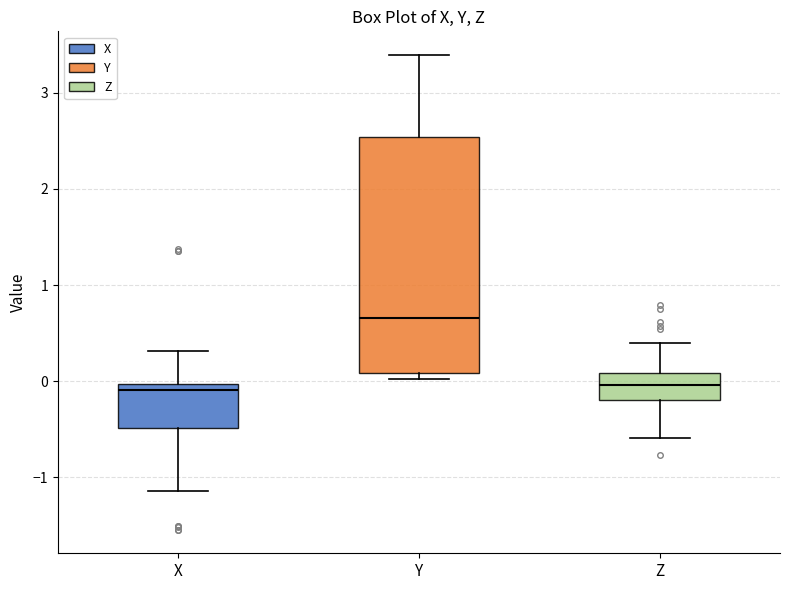

Where does the upper whisker of the box for X end on the y-axis? The values are not printed on the chart, so give them approximately, as read against the axis.

0.3